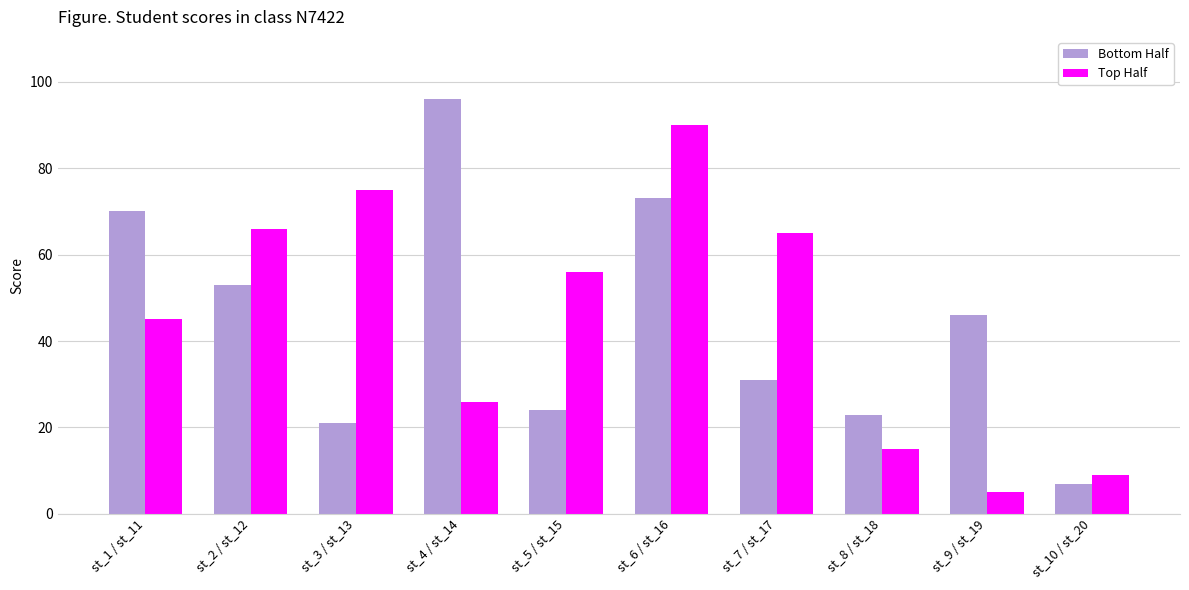

Reading left to right, extract all data points from this chart.

Bottom Half: st_1 / st_11=70	st_2 / st_12=53	st_3 / st_13=21	st_4 / st_14=96	st_5 / st_15=24	st_6 / st_16=73	st_7 / st_17=31	st_8 / st_18=23	st_9 / st_19=46	st_10 / st_20=7
Top Half: st_1 / st_11=45	st_2 / st_12=66	st_3 / st_13=75	st_4 / st_14=26	st_5 / st_15=56	st_6 / st_16=90	st_7 / st_17=65	st_8 / st_18=15	st_9 / st_19=5	st_10 / st_20=9